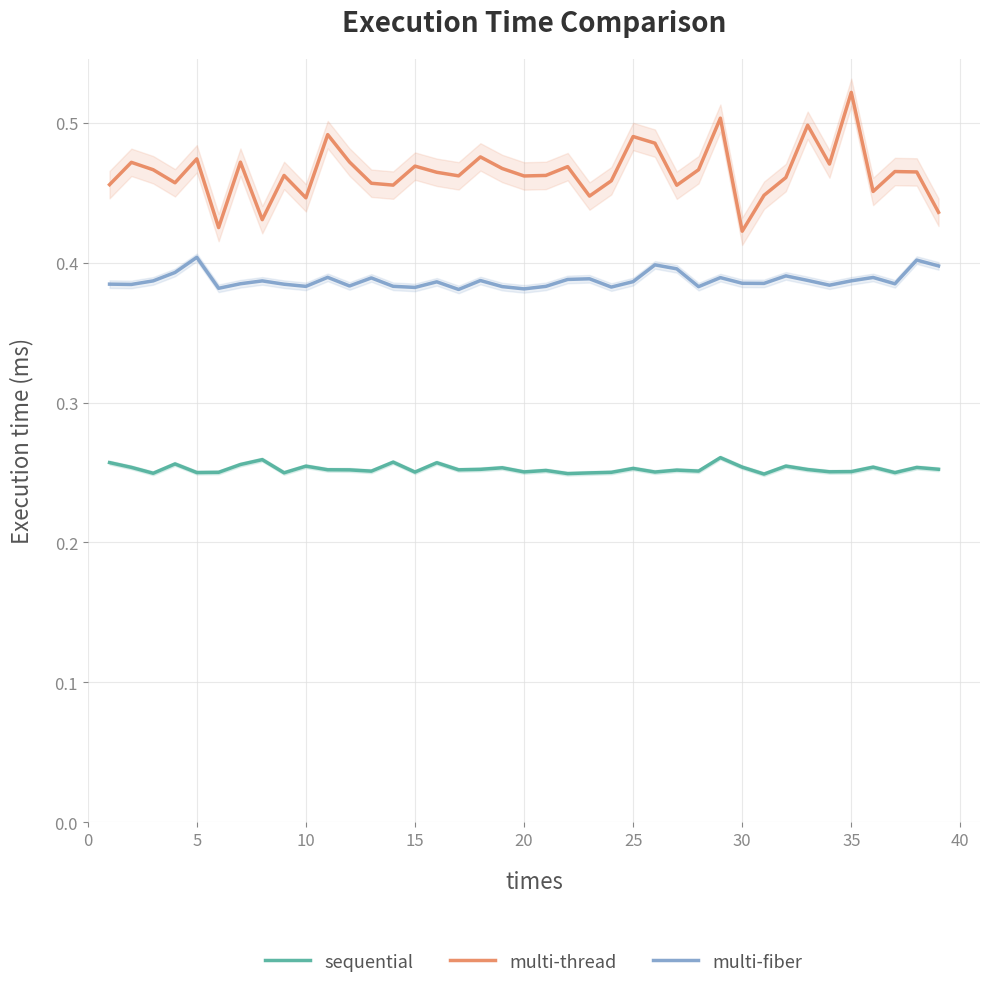

At how many categories does at least one series exceed 0?

39